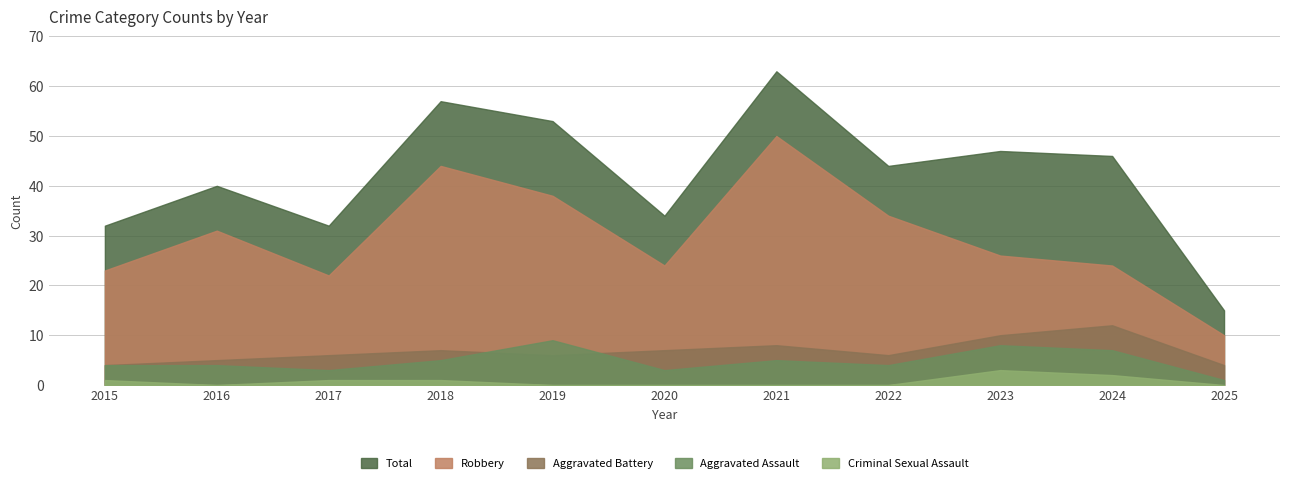

What is the difference between the Aggravated Assault values at 2019 and 2016?

5